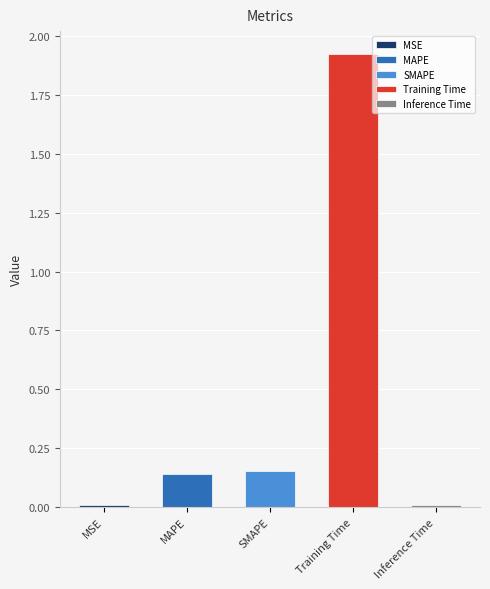

The chart shows a value of 3.2 at Training Time. True or false?

False